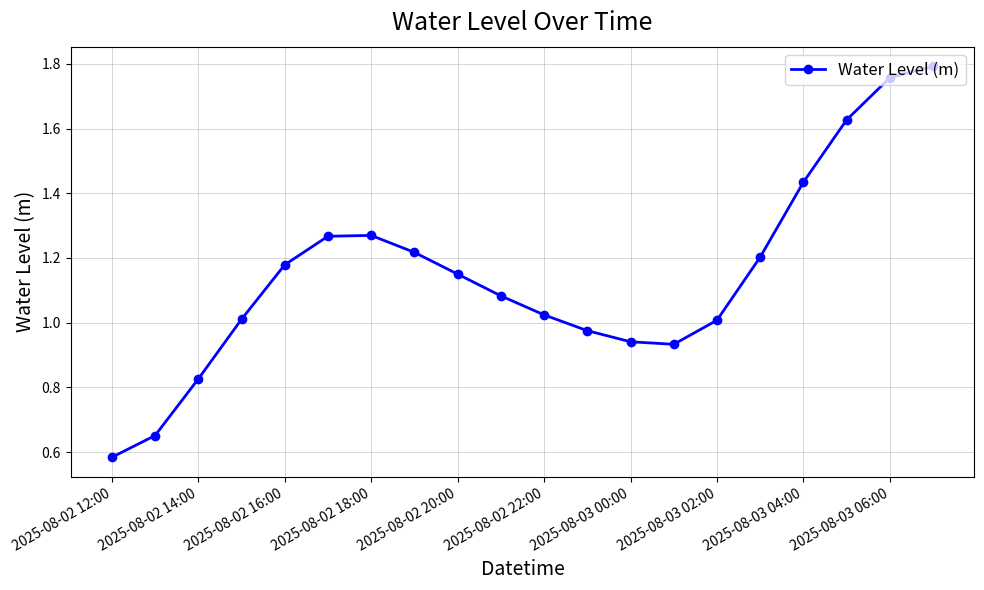

True or false: there are more than 2 points higher than both neighbors.

False